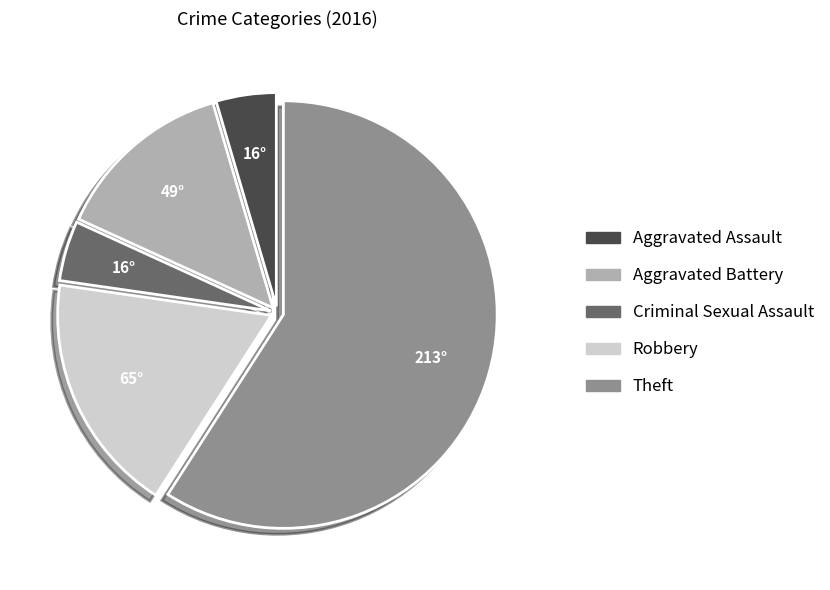

How many segments does this pie chart have?

5